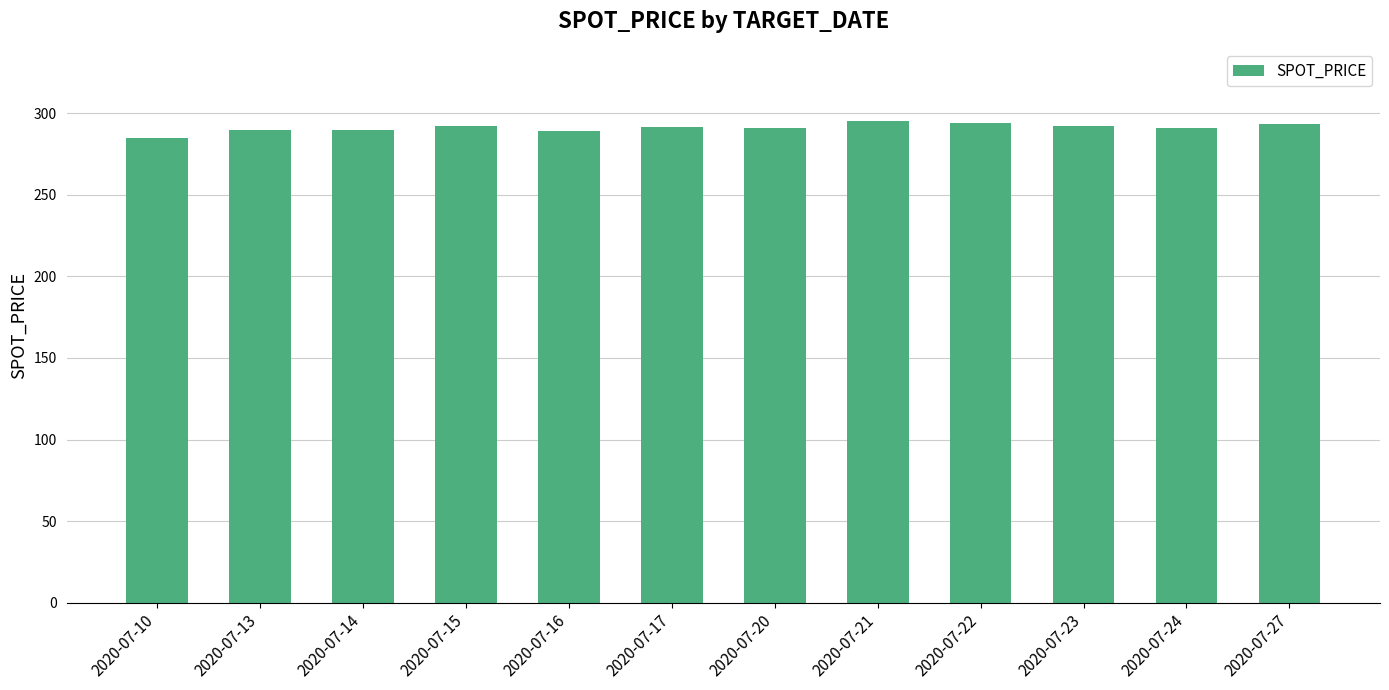

What is the value of the 11th bar from the left?

290.7